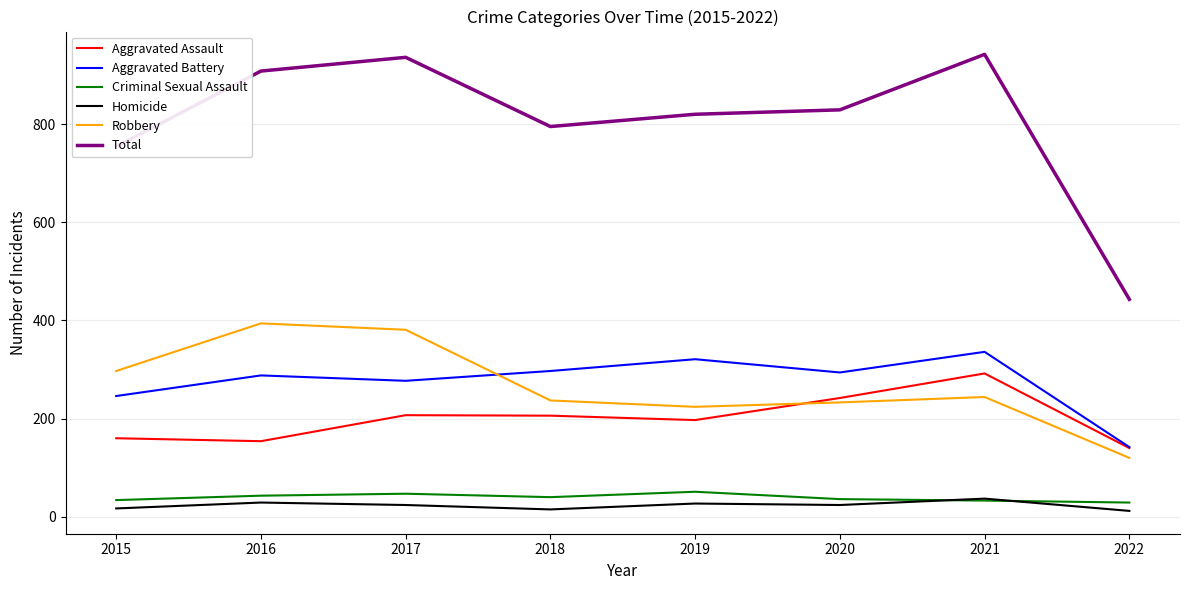

What is the total value across all series at 2021?

1884